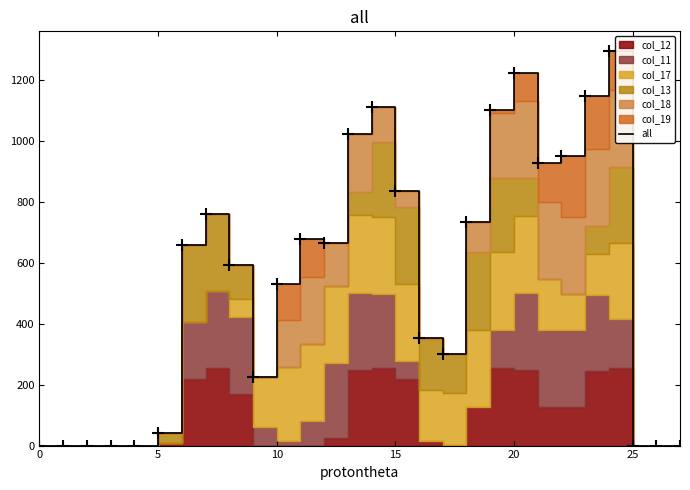

Where is the data nearest to the value 647?

6